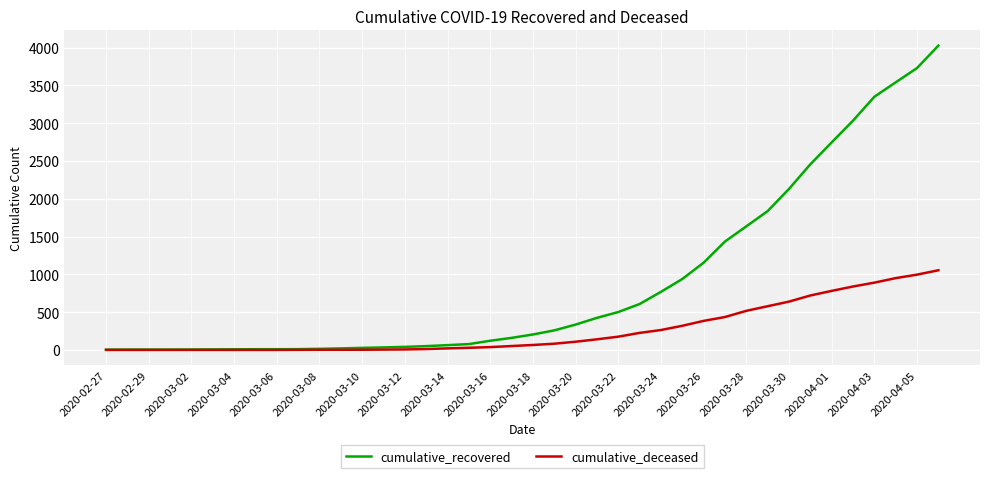

Does the chart display data point markers on the line(s)?

No